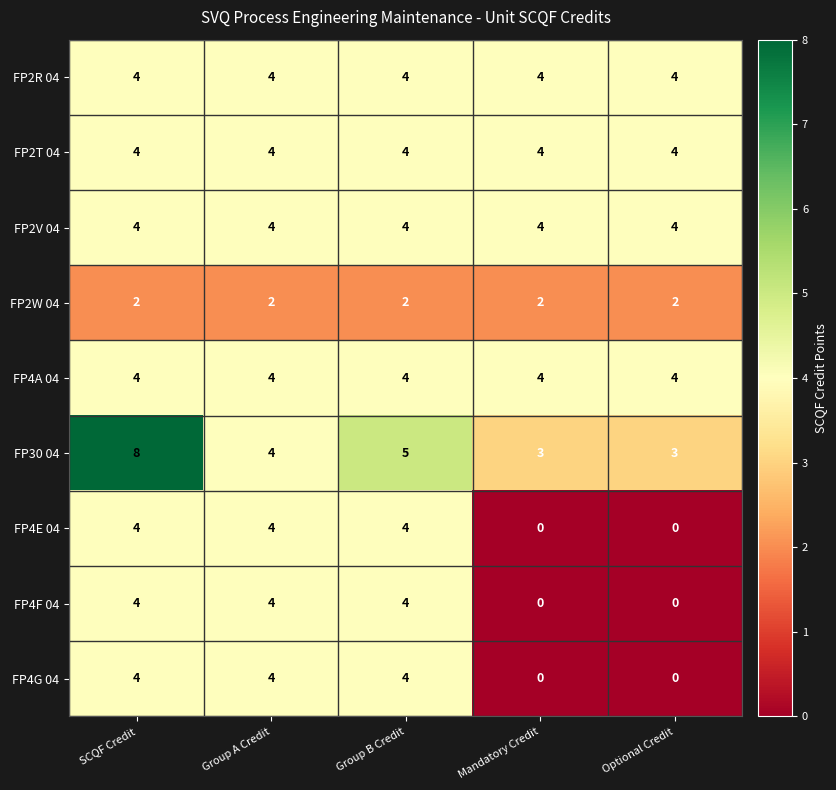

True or false: FP2W 04 has a value of 2 at SCQF Credit.

True